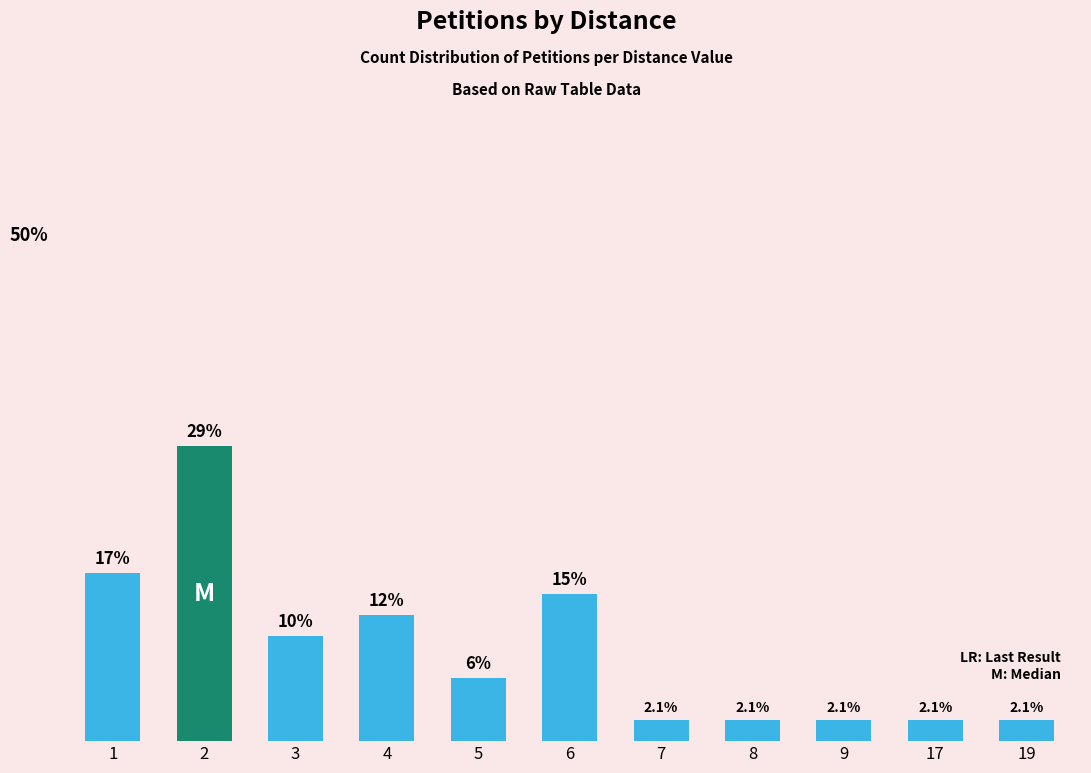

Where is the data nearest to the value 15?

6